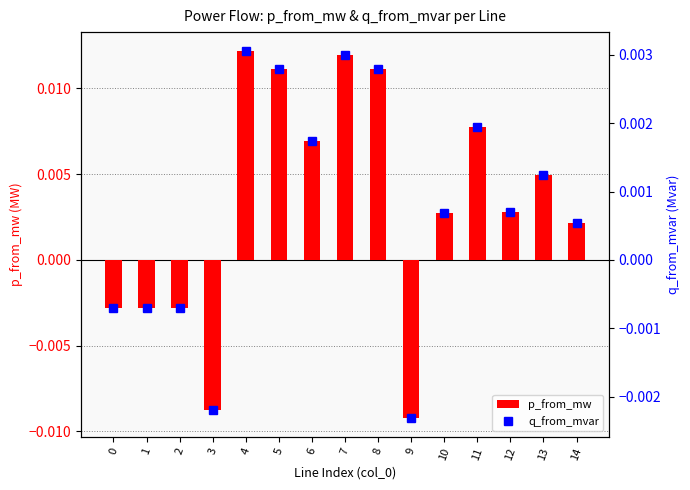

At which label does p_from_mw reach its minimum?

9